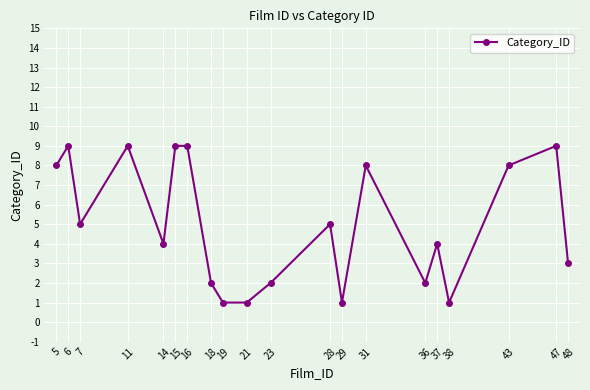

What is the value of the 11th point from the left?

2